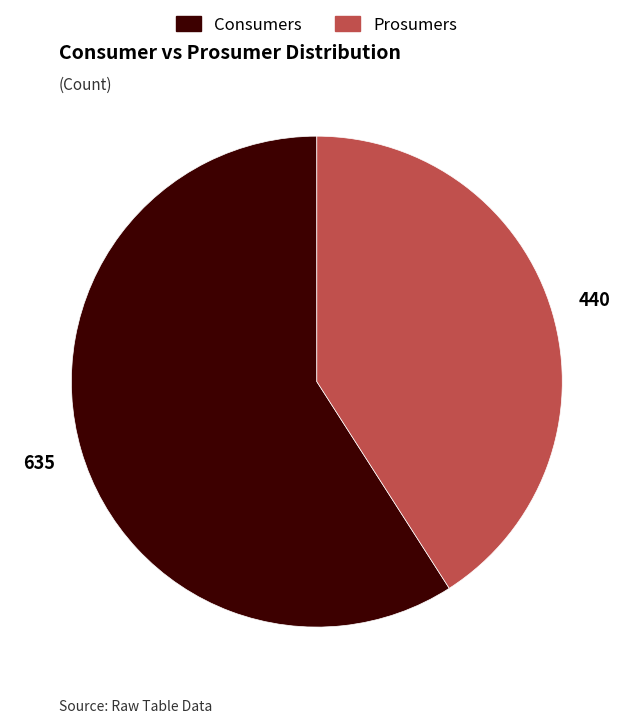

Does Consumers represent more than half of the total?

Yes